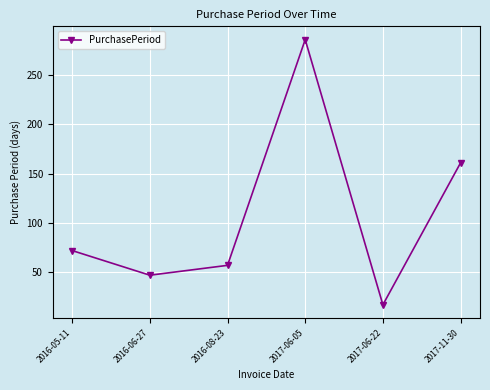

What is the greatest value displayed?

286